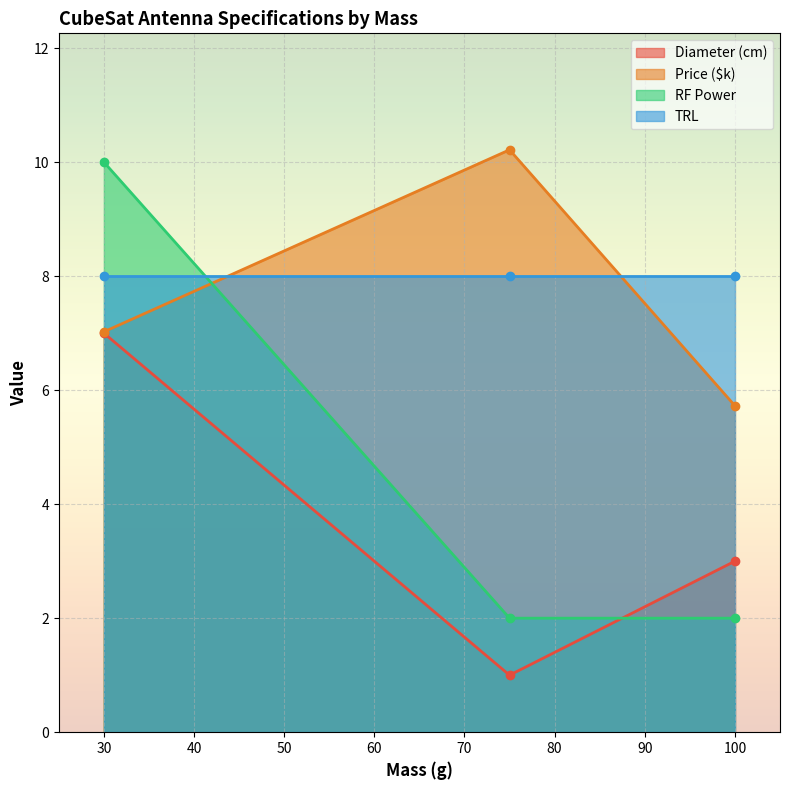

What is the sum of all Price ($k) values?

23.0